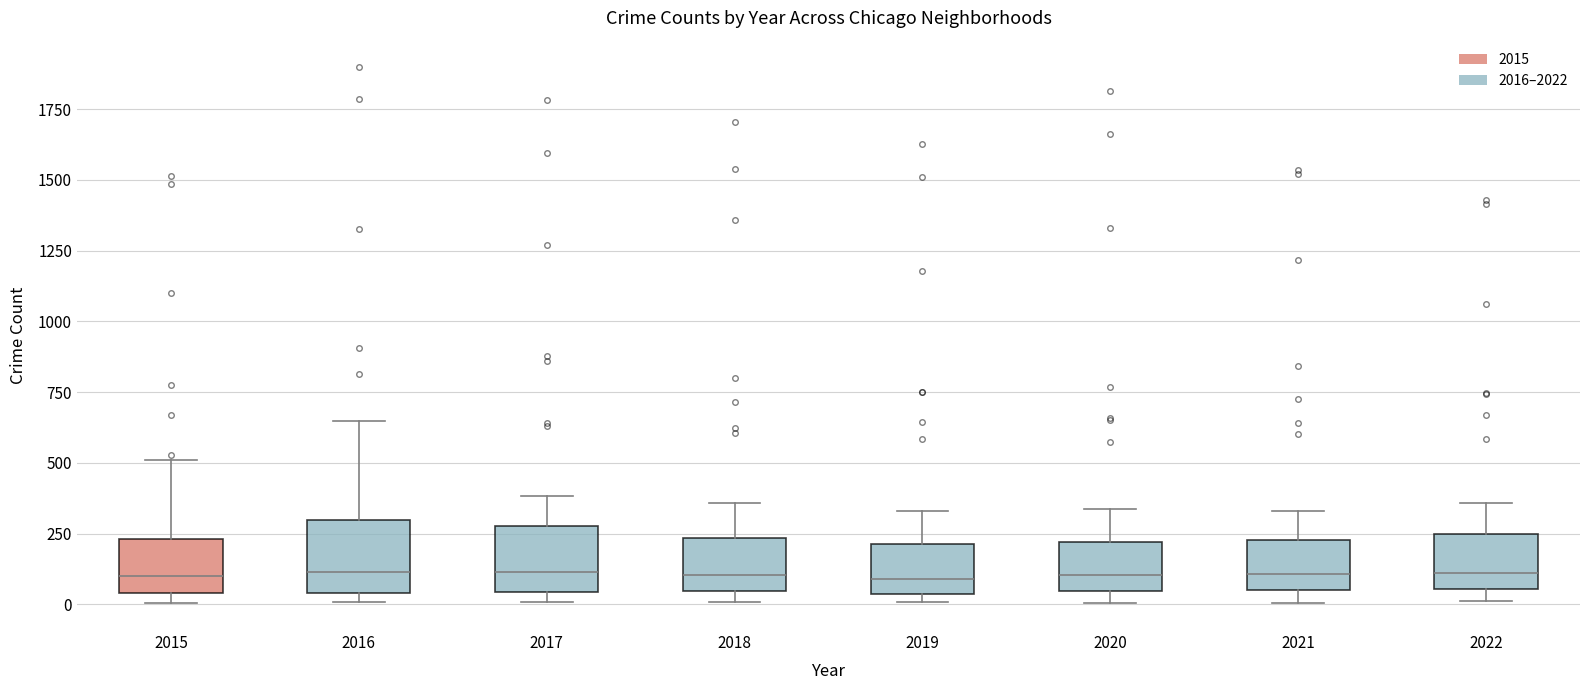

Reading left to right, transcribe this box plot: for each box, give where its median line is, the range the box spans, and where its two whiskers end, as read against the y-axis. The values are not printed on the chart, so give them approximately, as read against the axis.

2015: median 100, box 50 to 250, whiskers 0 to 500
2016: median 100, box 50 to 300, whiskers 0 to 650
2017: median 100, box 50 to 300, whiskers 0 to 400
2018: median 100, box 50 to 250, whiskers 0 to 350
2019: median 100, box 50 to 200, whiskers 0 to 350
2020: median 100, box 50 to 200, whiskers 0 to 350
2021: median 100, box 50 to 250, whiskers 0 to 350
2022: median 100, box 50 to 250, whiskers 0 to 350